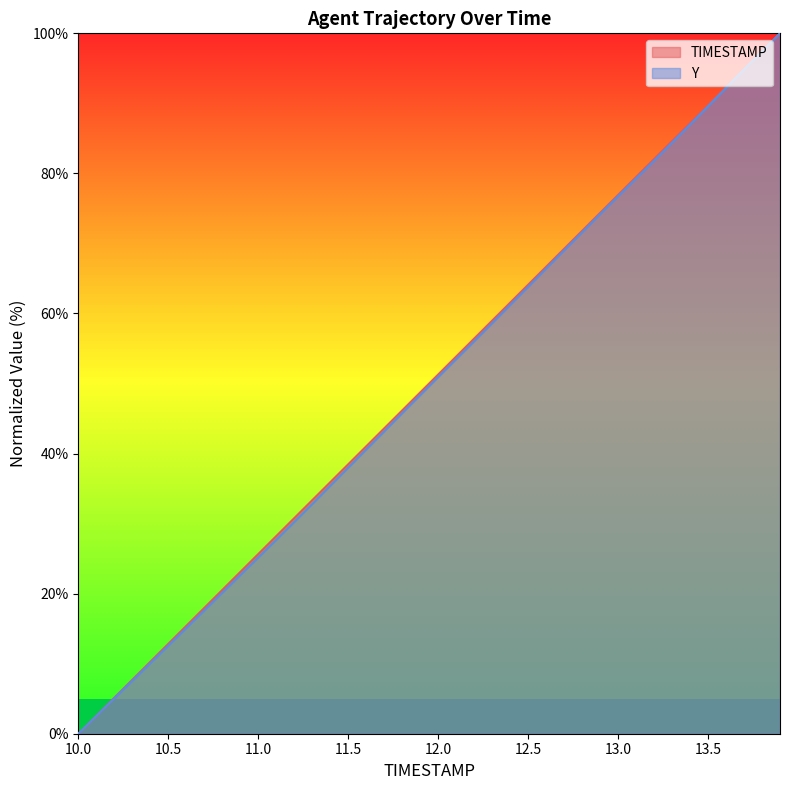

Reading left to right, transcribe all the data shown in this chart.

TIMESTAMP: 10.0=0.0	10.1=2.6	10.2=5.1	10.3=7.7	10.4=10.3	10.5=12.8	10.6=15.4	10.7=17.9	10.8=20.5	10.9=23.1	11.0=25.6	11.1=28.2	11.2=30.8	11.3=33.3	11.4=35.9	11.5=38.5	11.6=41.0	11.7=43.6	11.8=46.2	11.9=48.7	12.0=51.3	12.1=53.8	12.2=56.4	12.3=59.0	12.4=61.5	12.5=64.1	12.6=66.7	12.7=69.2	12.8=71.8	12.9=74.4	13.0=76.9	13.1=79.5	13.2=82.1	13.3=84.6	13.4=87.2	13.5=89.7	13.6=92.3	13.7=94.9	13.8=97.4	13.9=100.0
Y: 10.0=0.0	10.1=2.5	10.2=5.0	10.3=7.6	10.4=10.1	10.5=12.6	10.6=15.1	10.7=17.6	10.8=20.1	10.9=22.6	11.0=25.2	11.1=27.7	11.2=30.2	11.3=32.8	11.4=35.4	11.5=38.0	11.6=40.6	11.7=43.2	11.8=45.8	11.9=48.3	12.0=50.9	12.1=53.5	12.2=56.0	12.3=58.6	12.4=61.2	12.5=63.8	12.6=66.4	12.7=69.0	12.8=71.6	12.9=74.2	13.0=76.7	13.1=79.3	13.2=81.8	13.3=84.4	13.4=87.0	13.5=89.6	13.6=92.2	13.7=94.8	13.8=97.4	13.9=100.0